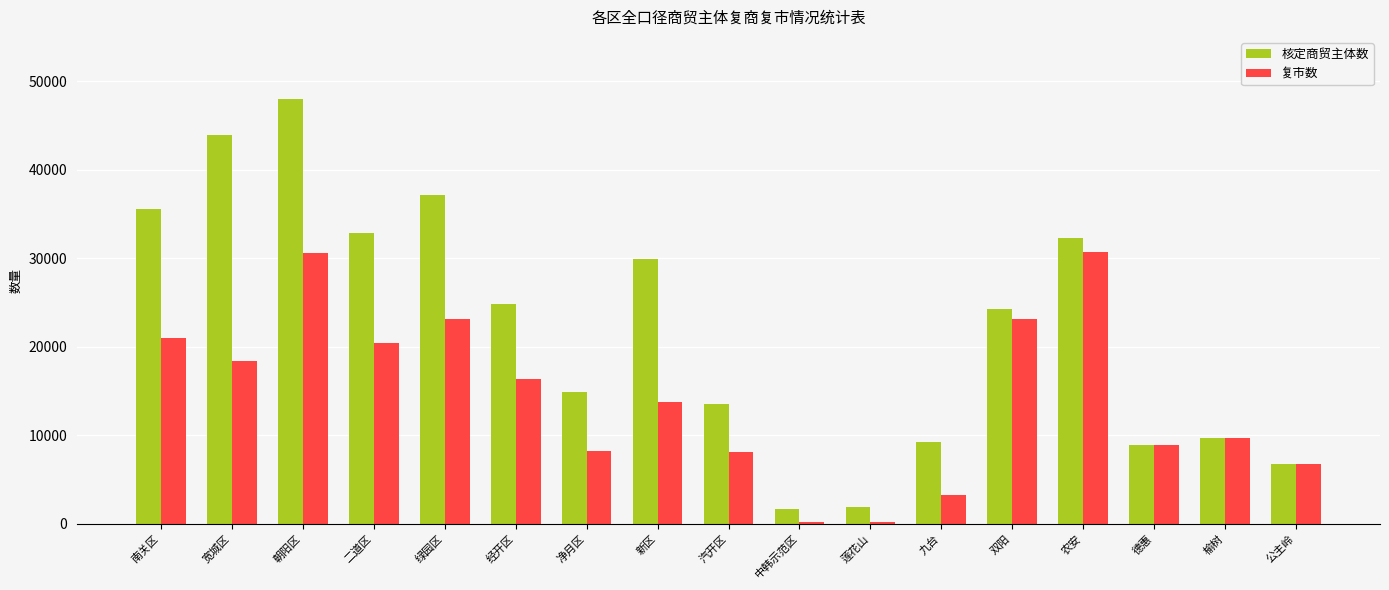

Between 绿园区 and 榆树, which series saw the biggest shift?

核定商贸主体数